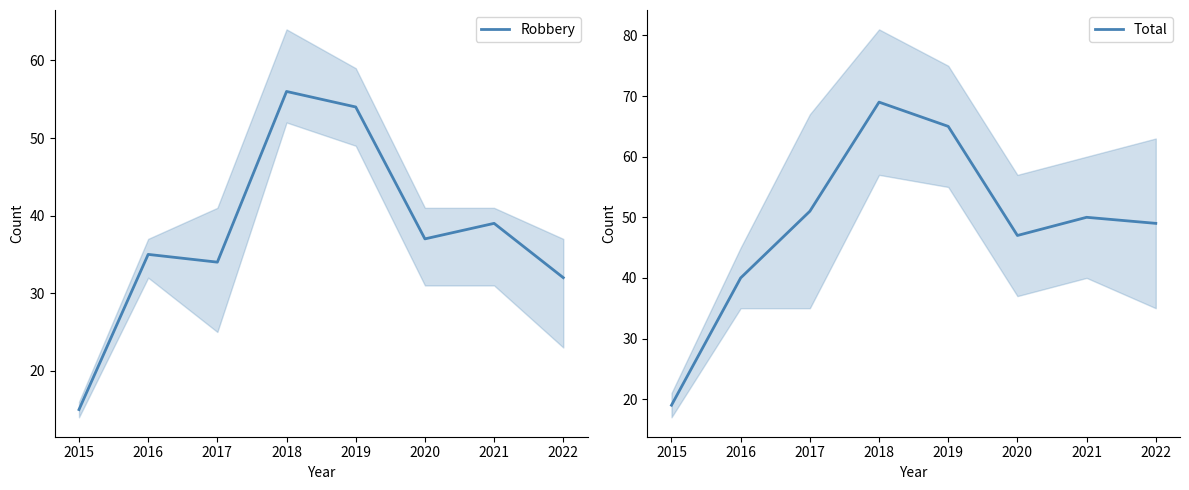

At 2020, list the series in order from smallest to largest.

Robbery, Total